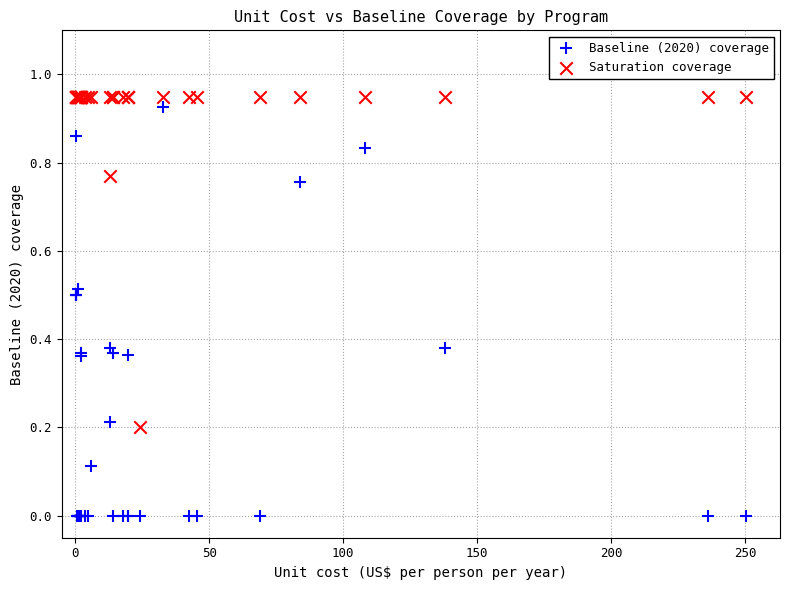

Which series reaches the minimum Y coordinate?

Baseline (2020) coverage